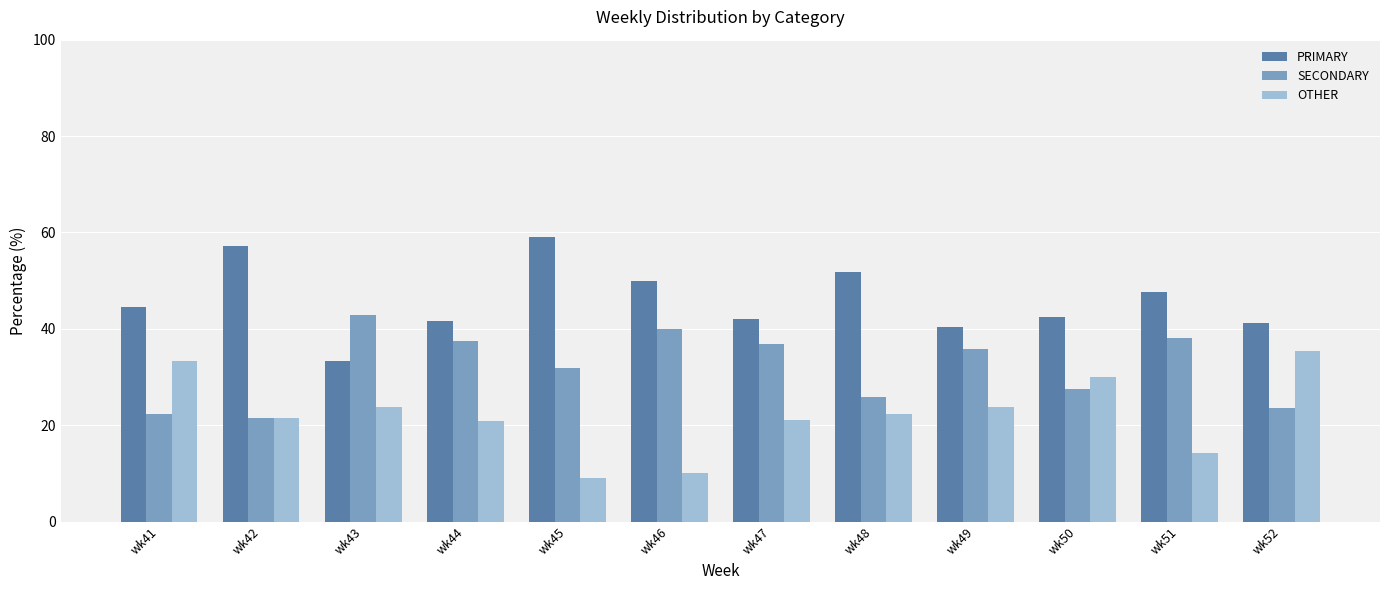

True or false: SECONDARY has a value of 42.9 at wk43.

True